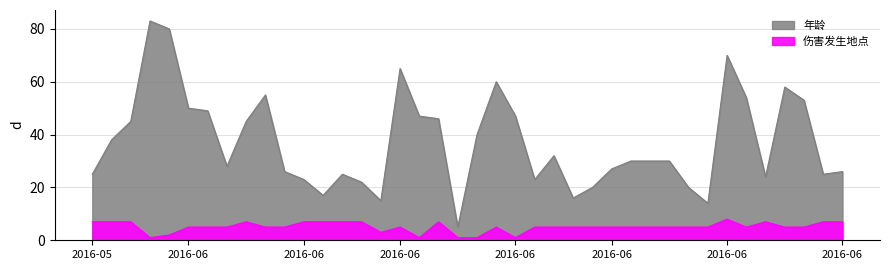

True or false: 伤害发生地点 and 年龄 cross at least once.

False